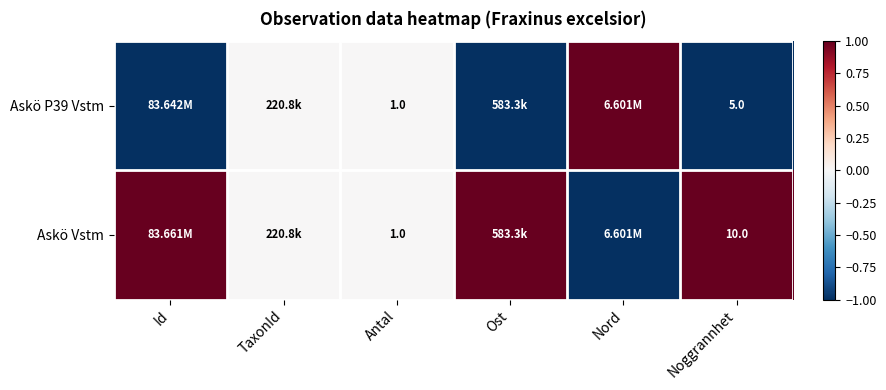

Rank the series at Noggrannhet from highest to lowest value.

Askö Vstm, Askö P39 Vstm